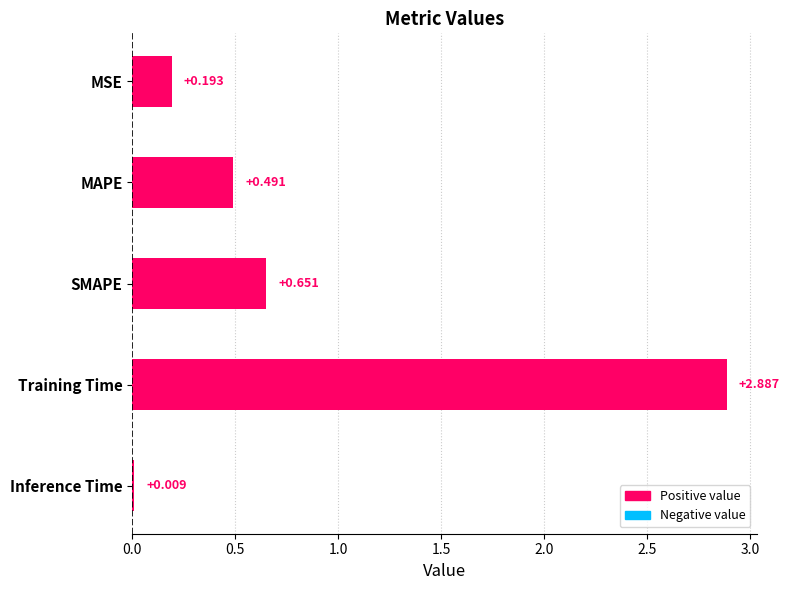

Which category has the highest value across all series?

Training Time